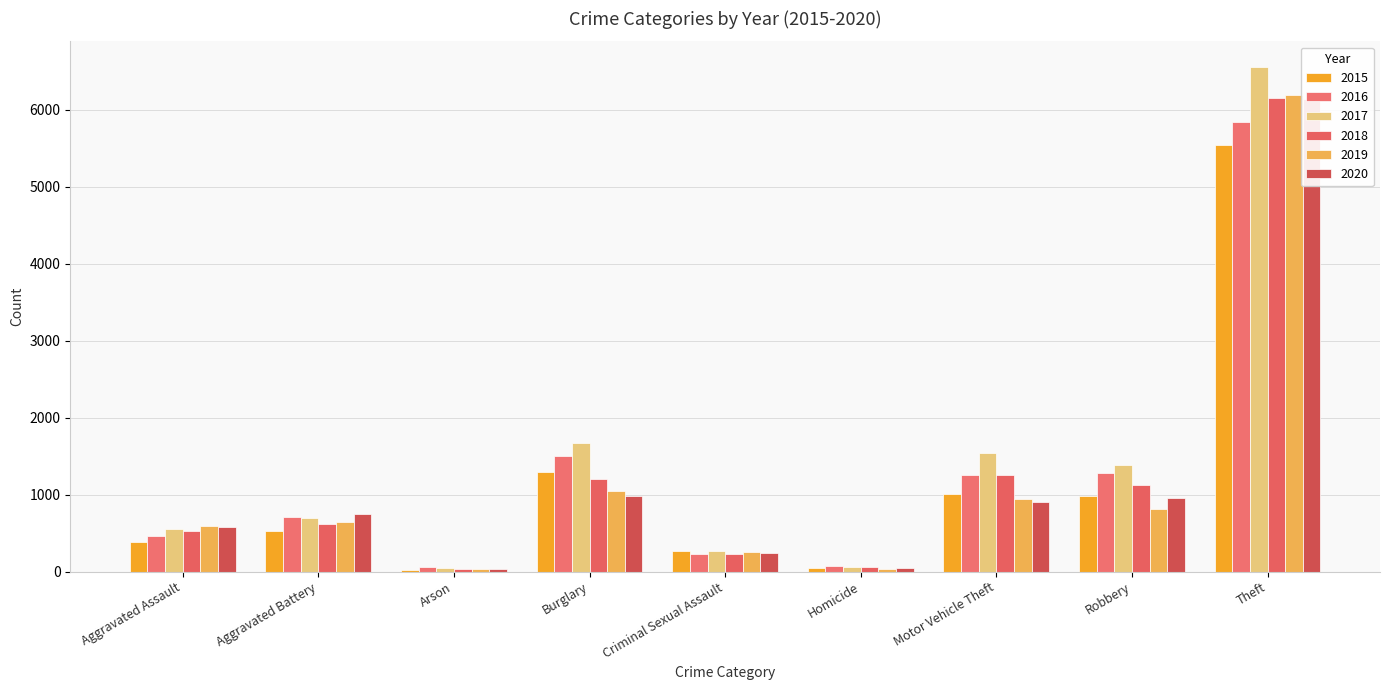

Reading right to left, extract all data points from this chart.

2015: 5544	976	1013	42	268	1290	25	529	383
2016: 5835	1287	1261	75	229	1506	54	705	462
2017: 6557	1383	1536	63	274	1674	51	703	555
2018: 6155	1119	1256	59	231	1198	36	625	533
2019: 6186	815	942	36	254	1053	34	648	587
2020: 6137	959	902	53	247	976	34	749	574